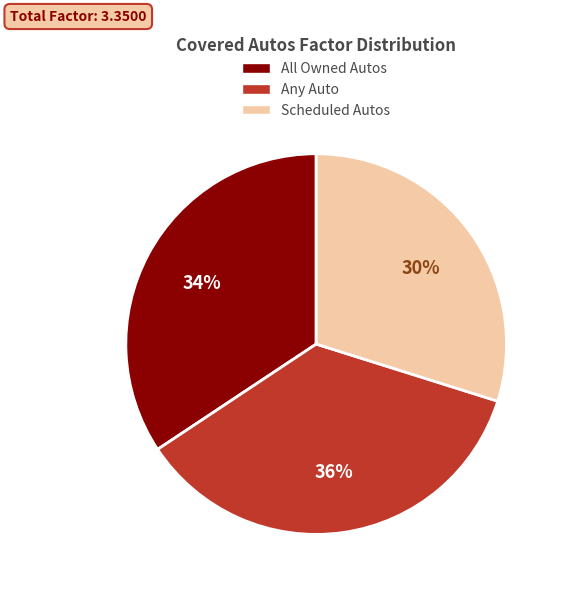

What is the ratio of the value at Any Auto to the value at Scheduled Autos?

1.2